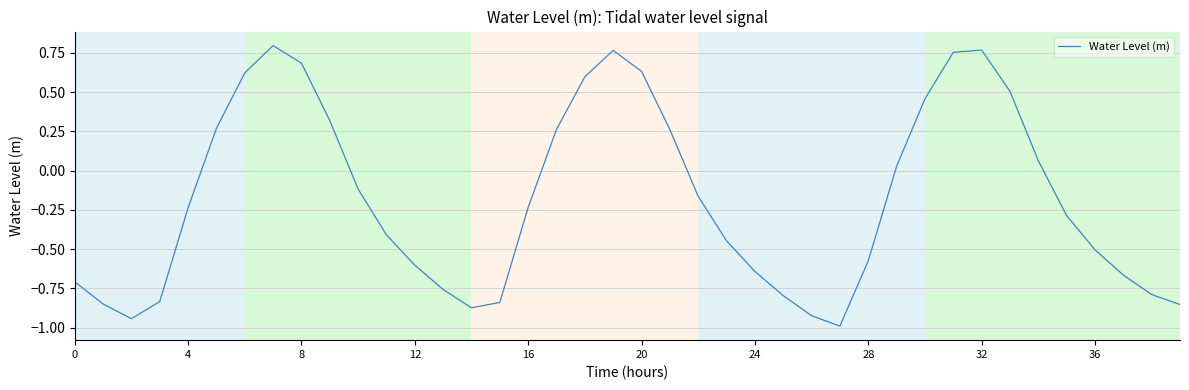

What is the difference between the maximum and minimum values?

1.8